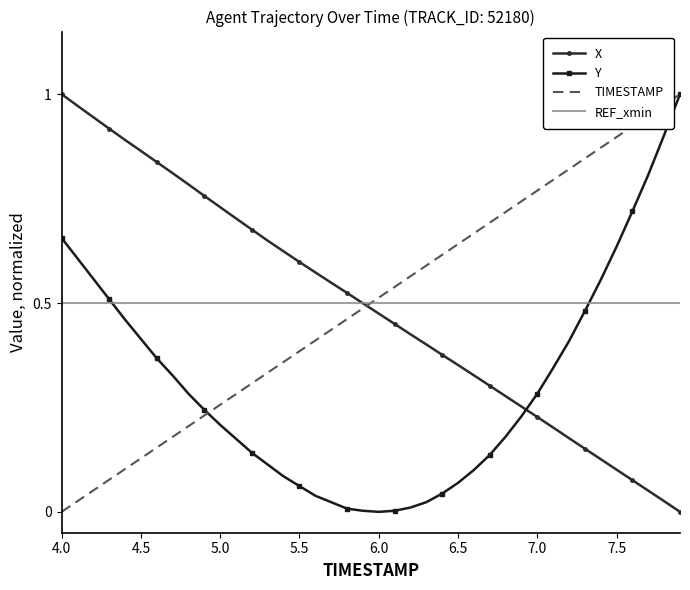

How many intersections are there between REF_xmin and TIMESTAMP?

1